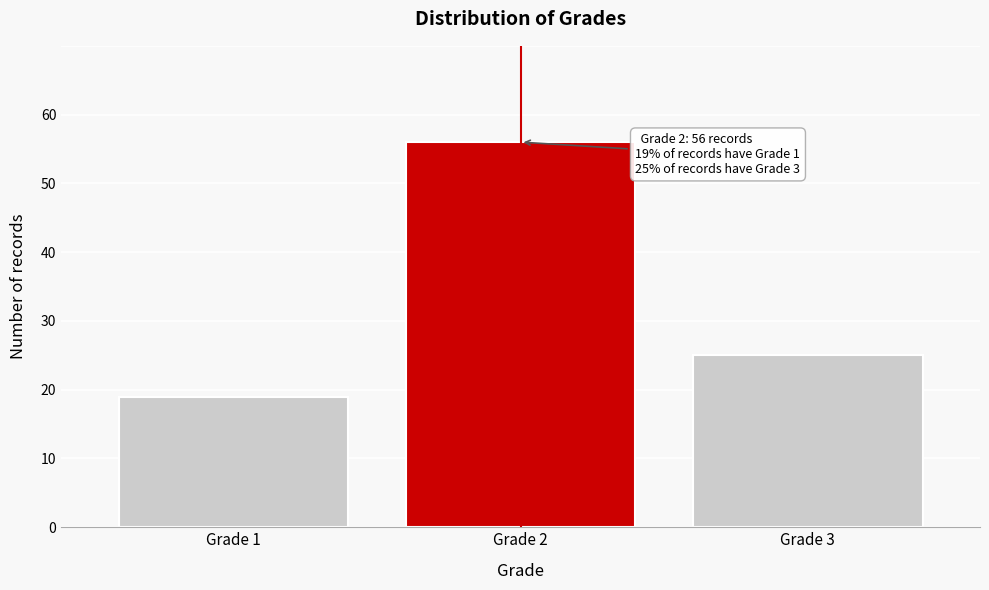

Reading left to right, extract all data points from this chart.

19	56	25